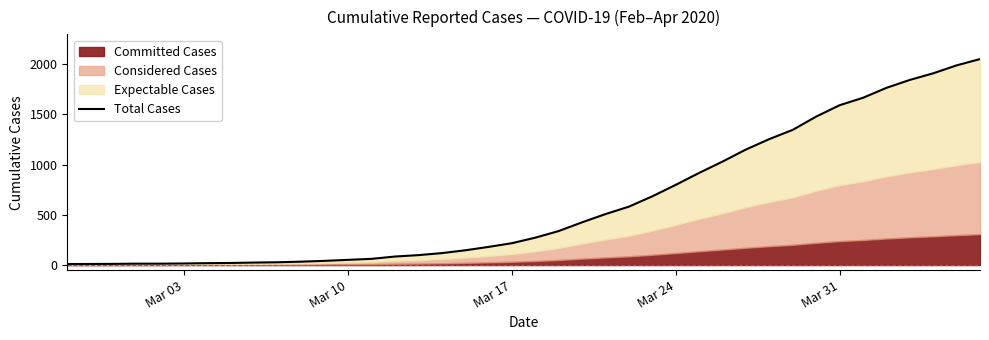

What is the minimum value shown in the chart?

10